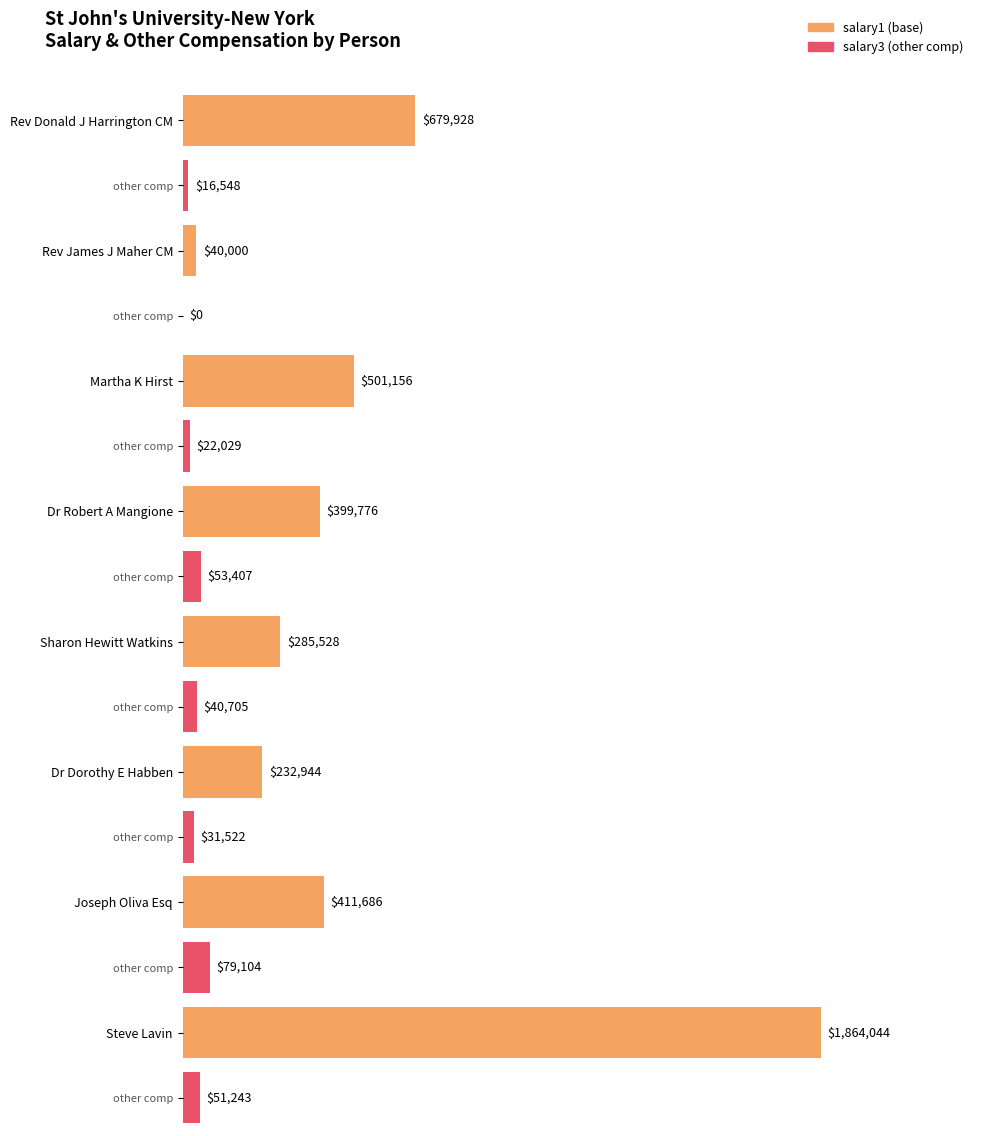

Is it true that salary1 equals 679928 at Rev Donald J Harrington CM?

True